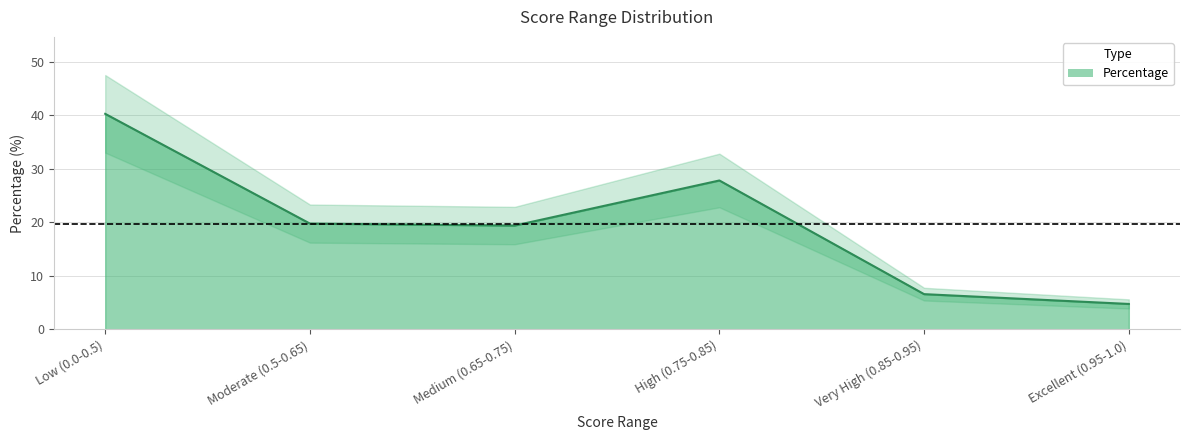

Rank the categories by value from lowest to highest.

Excellent (0.95-1.0), Very High (0.85-0.95), Medium (0.65-0.75), Moderate (0.5-0.65), High (0.75-0.85), Low (0.0-0.5)